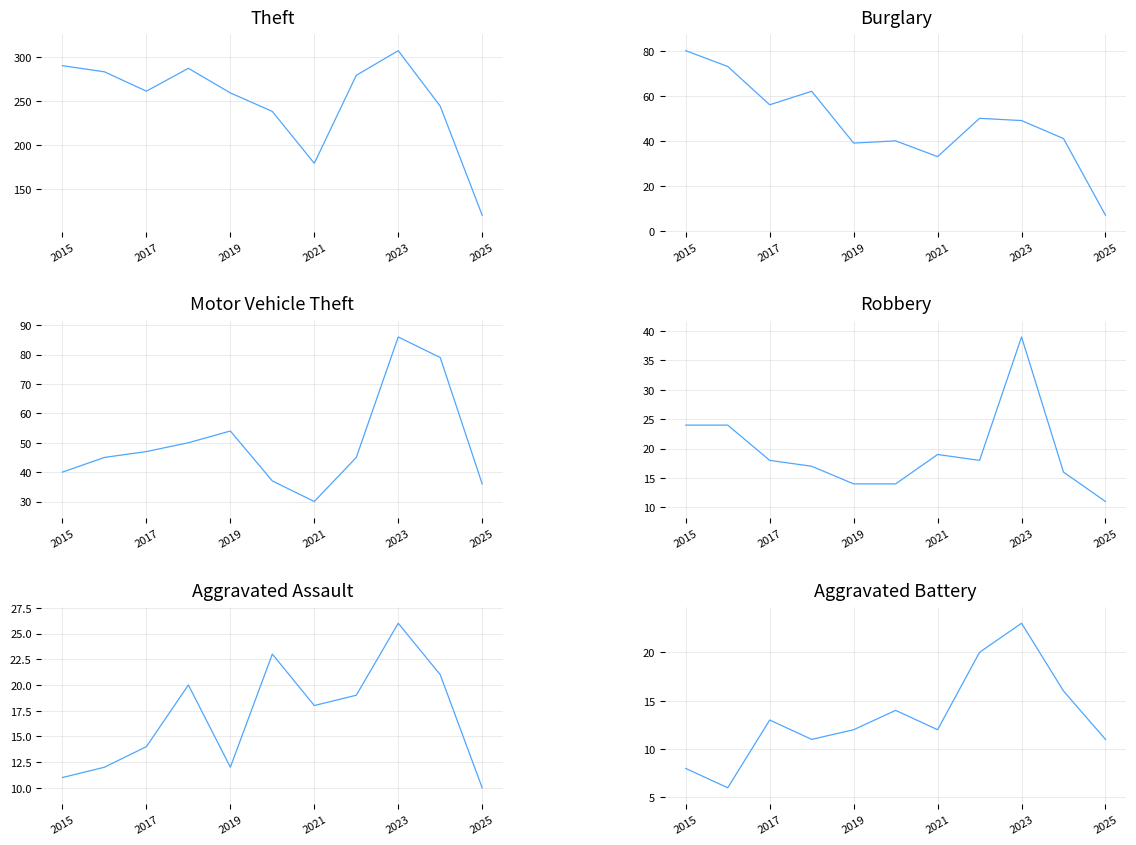

What is the sum of all Robbery values?

214